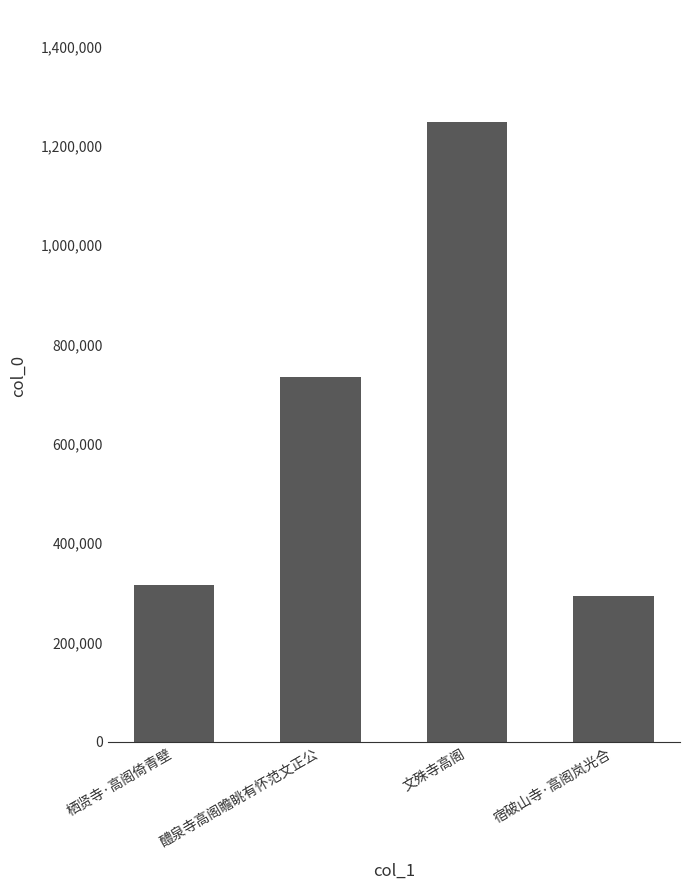

Where is the data nearest to the value 771071?

醴泉寺高阁瞻眺有怀范文正公